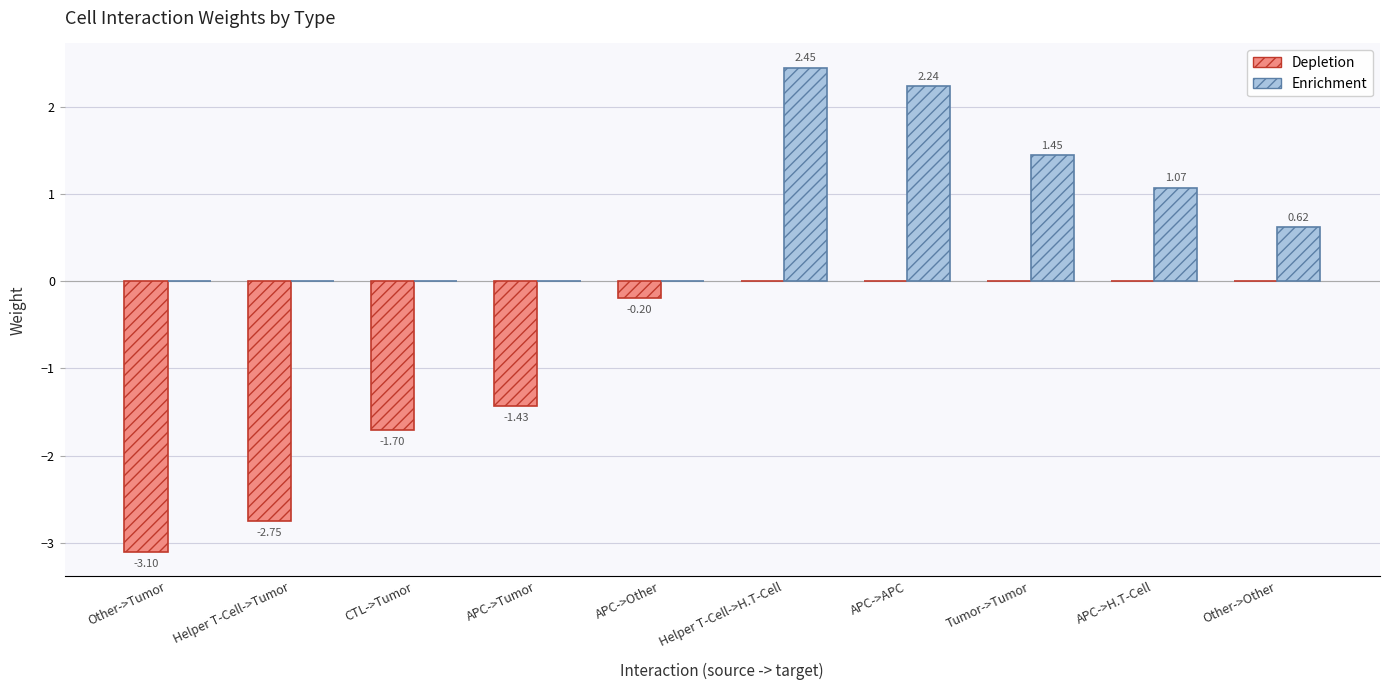

What are all the series names shown in the legend?

Depletion, Enrichment